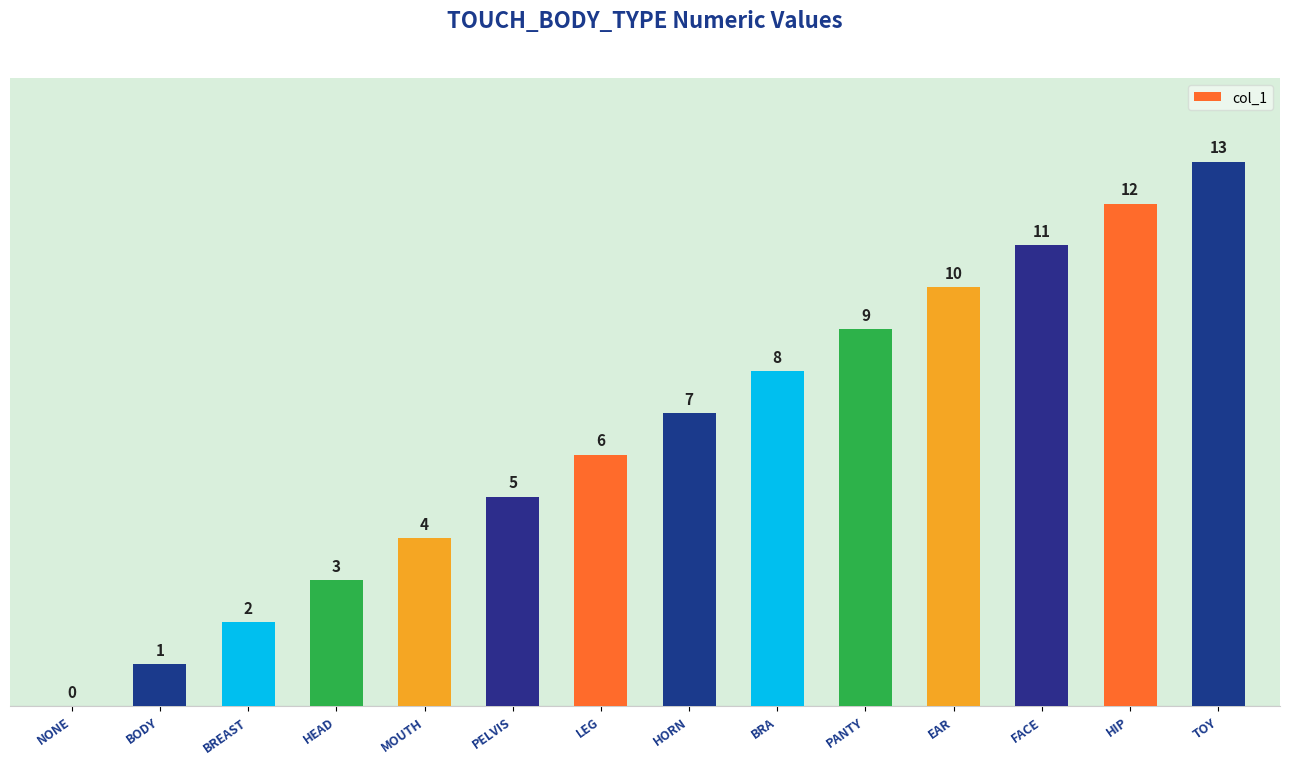

How many positive values are there?

13